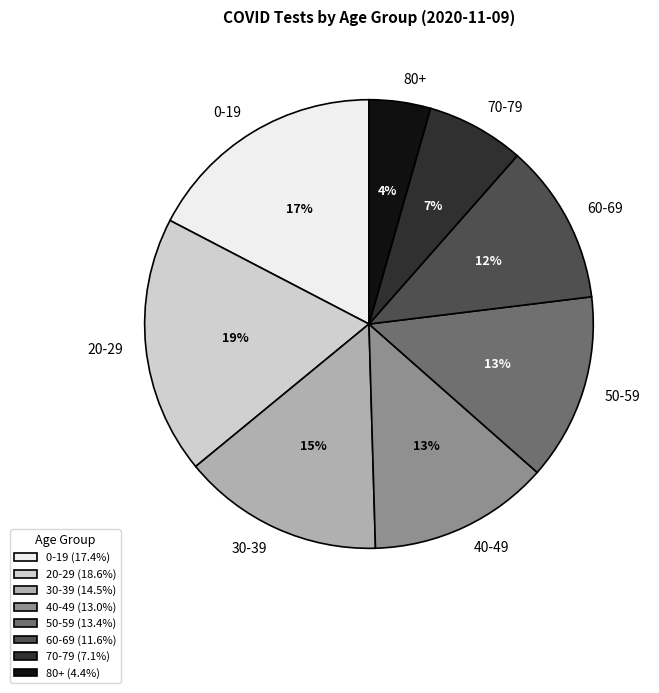

What is the ratio of the value at 20-29 to the value at 30-39?

1.3